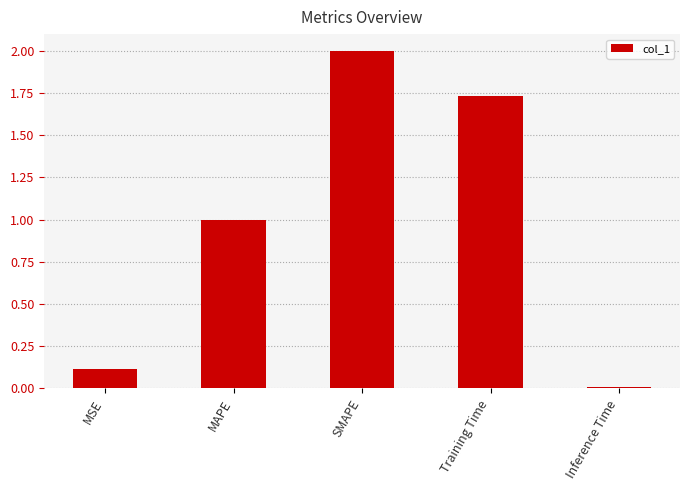

What is the ratio of the value at MAPE to the value at SMAPE?

0.5